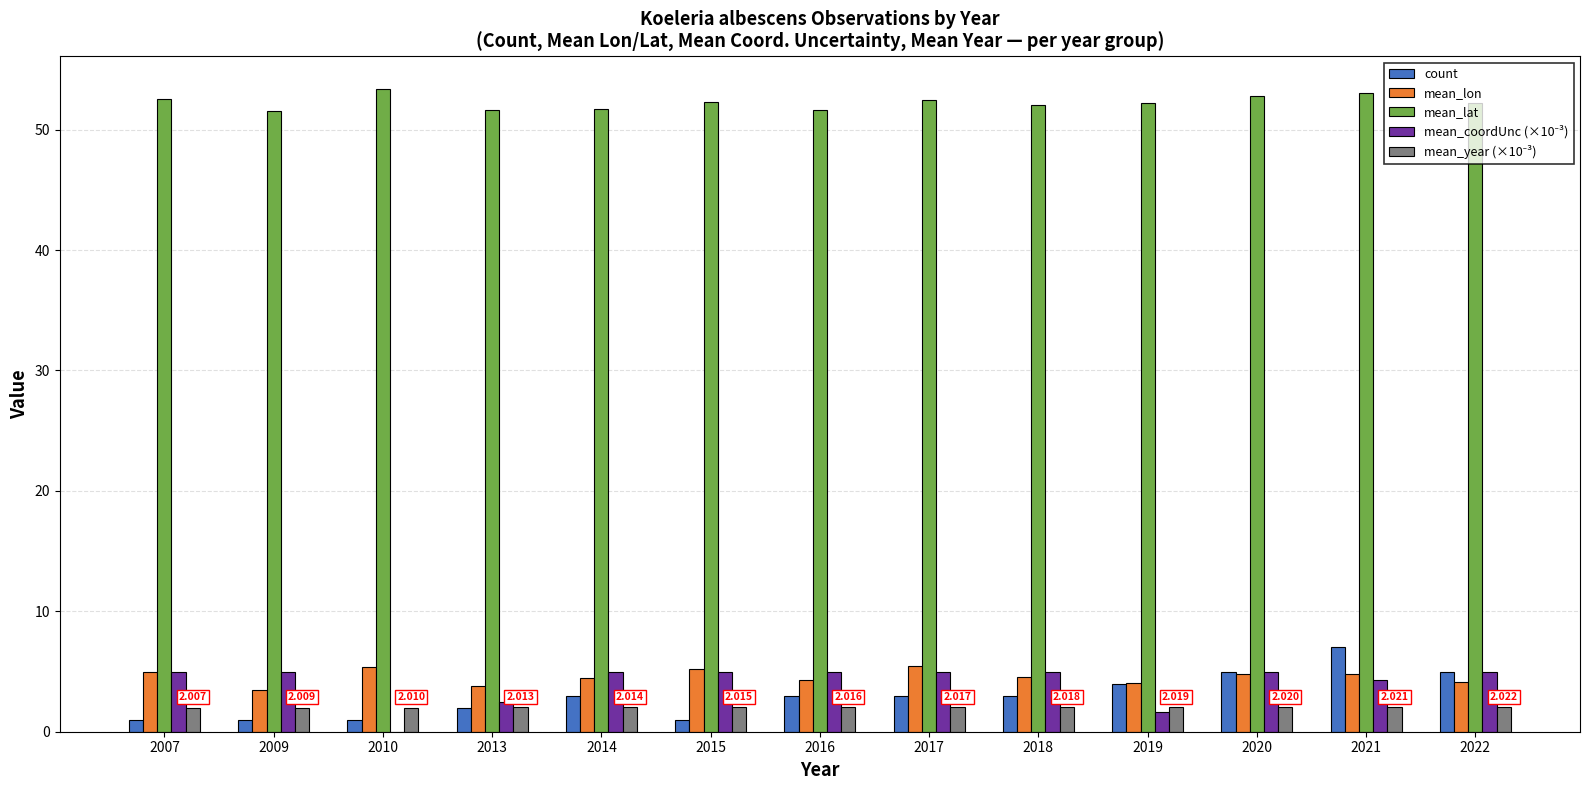

Which series has the largest total across all categories?

mean_lat